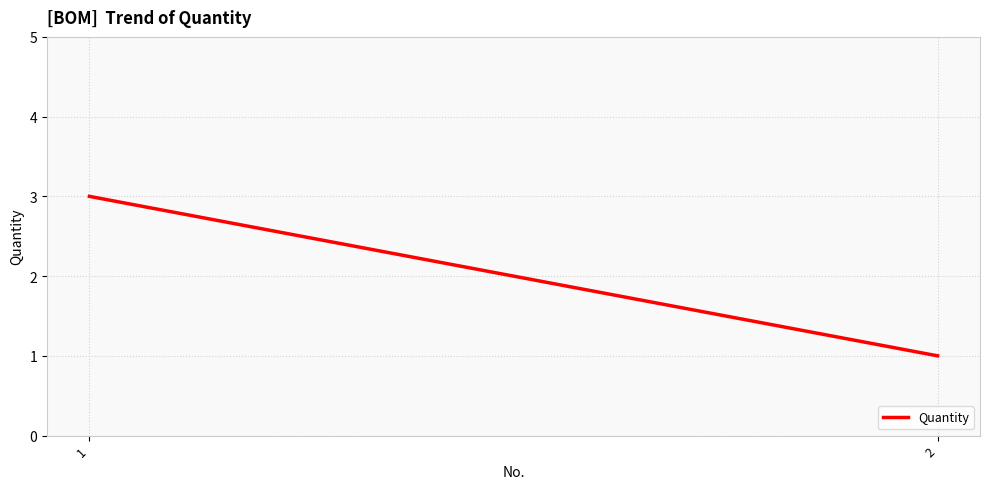

How many distinct data groups are displayed?

1